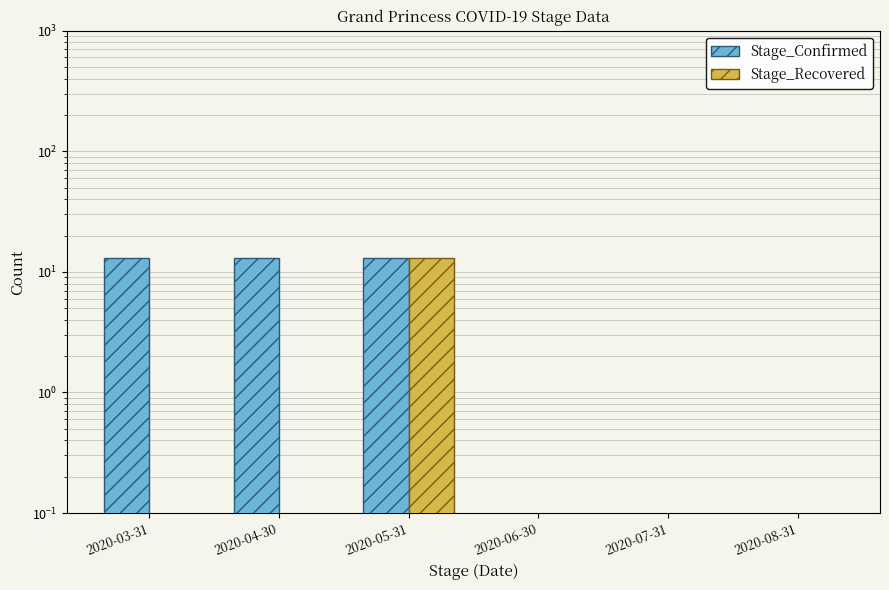

The Stage_Confirmed series shows 22 at 2020-04-30. True or false?

False